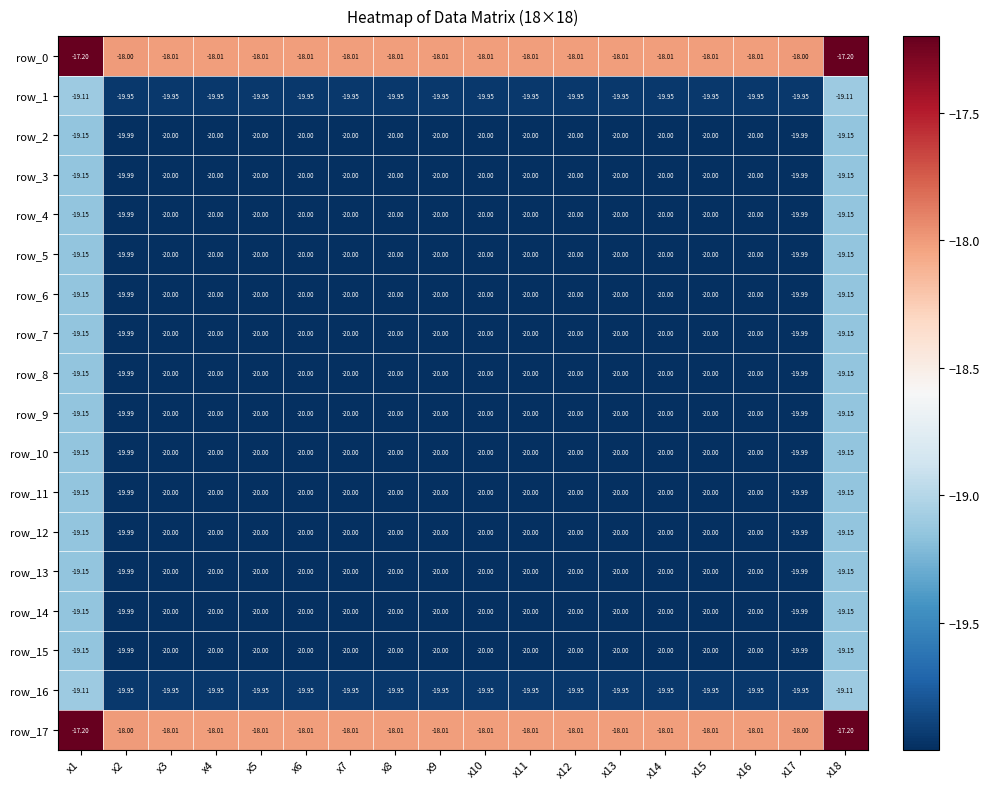

How many values in the row_17 series are below -18?

14